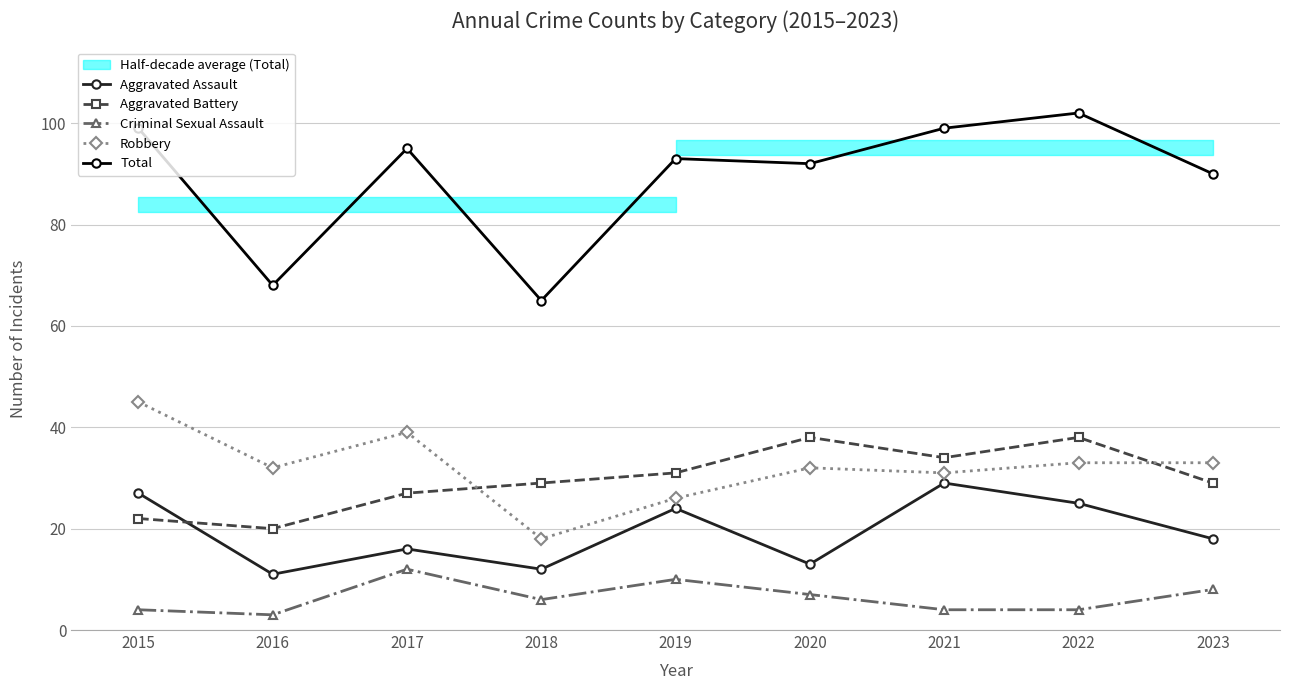

How many interior local valleys does the Criminal Sexual Assault series have?

2